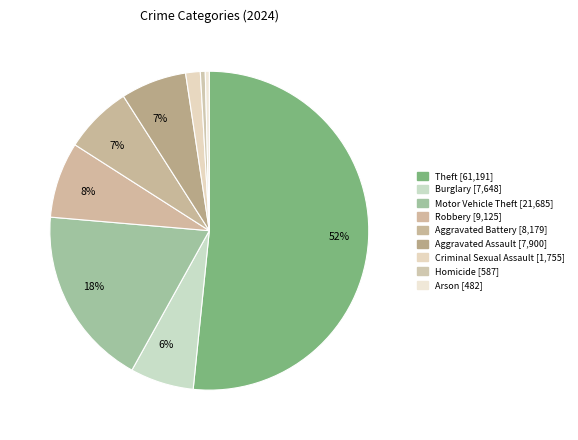

How many slices are in this pie chart?

9